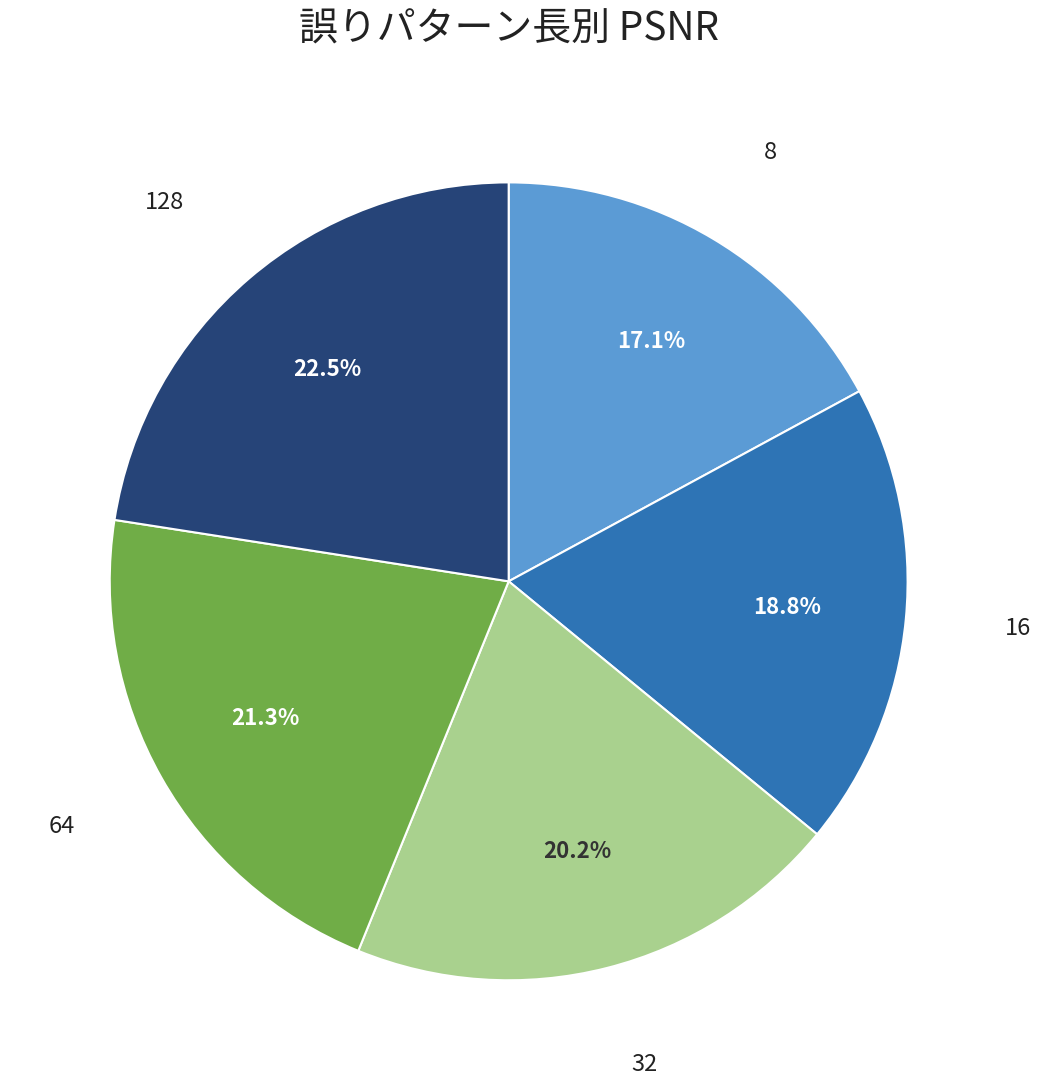

Does any single category account for the majority?

No